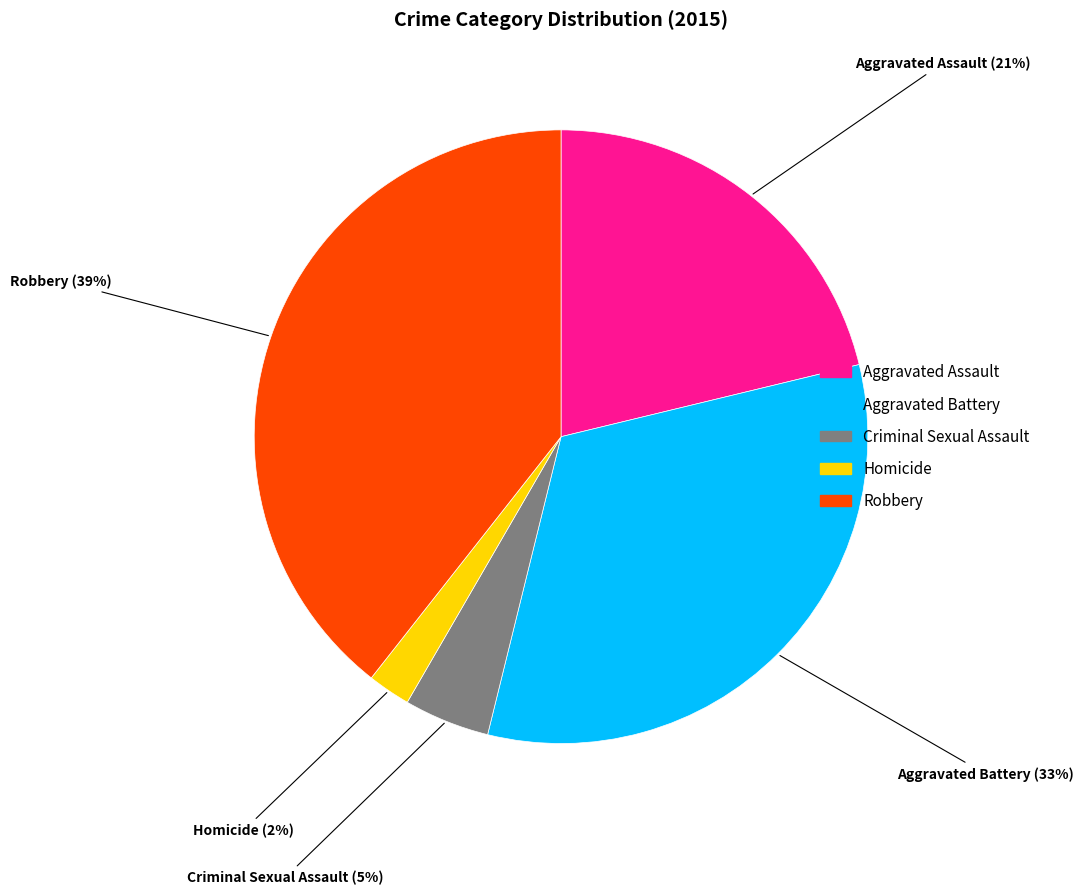

Combined, do Aggravated Assault and Criminal Sexual Assault account for over 50%?

No